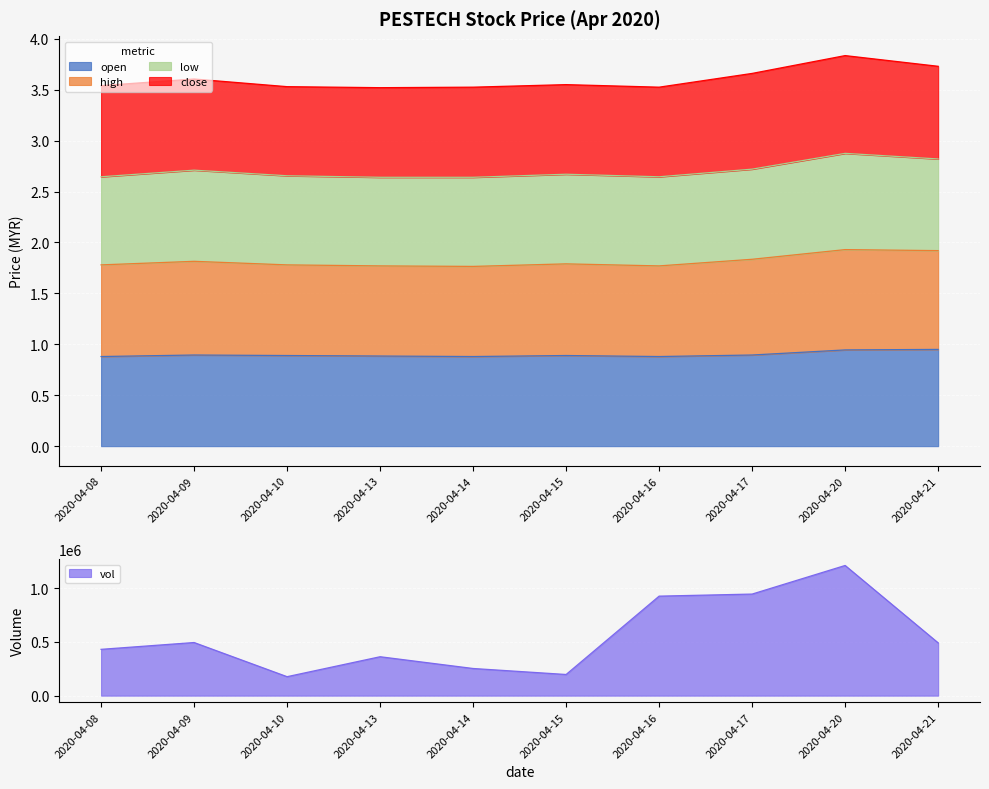

The value of open at 2020-04-14 is 1.4. True or false?

False